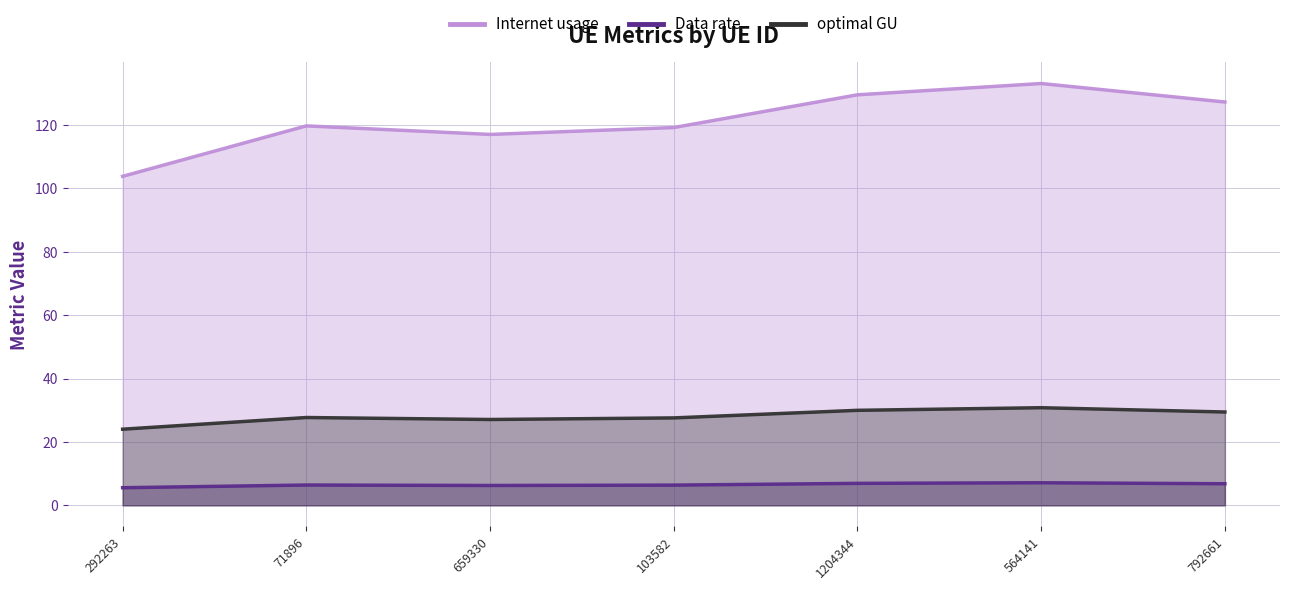

What is the maximum value for Data rate?

133.1